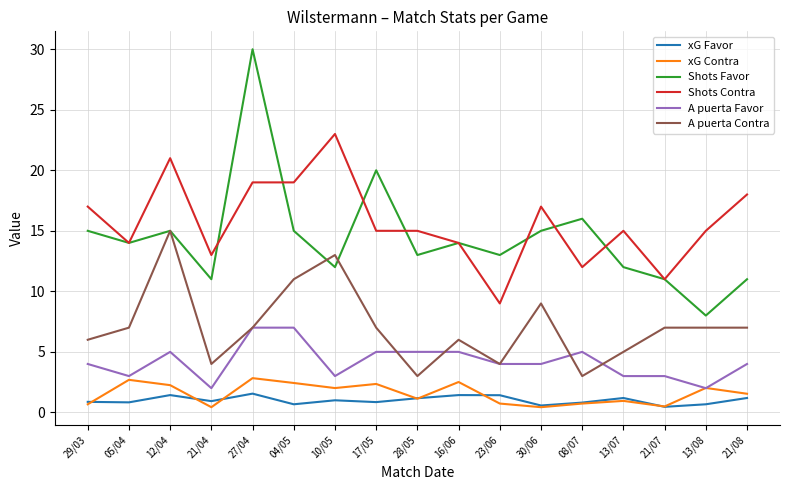

What is the lowest value of the Shots Contra series?

9.0